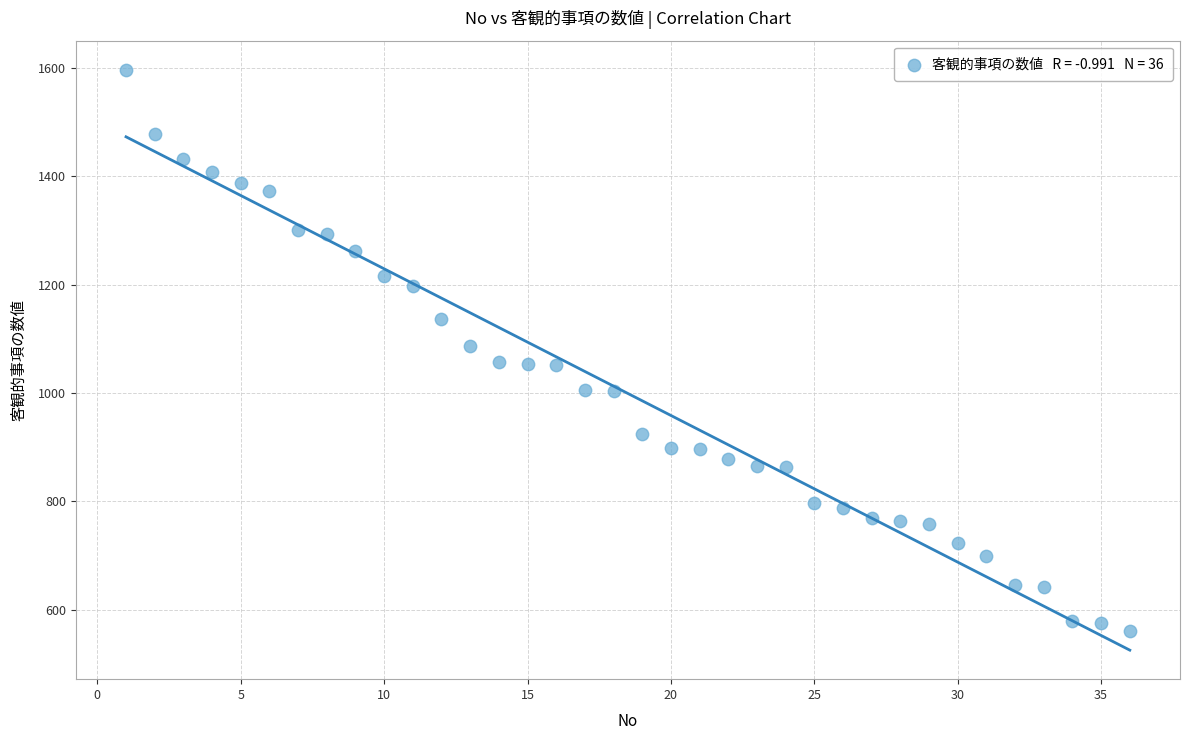

What is the range of Y values (max minus min)?

1037